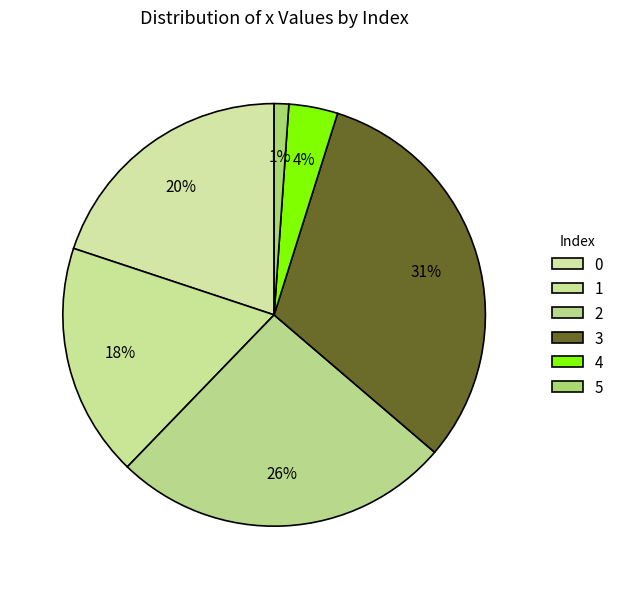

What is the smallest slice in the pie chart?

5